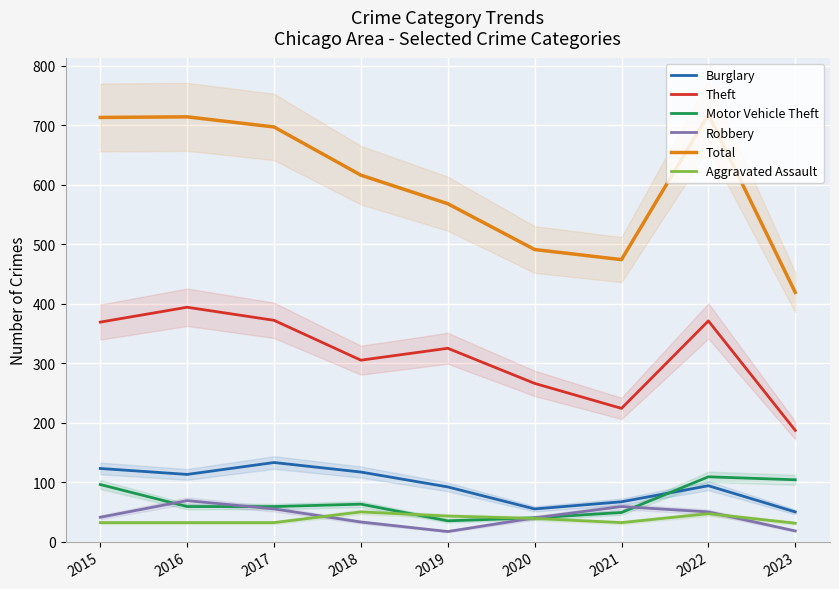

Which series has the widest spread of values?

Total